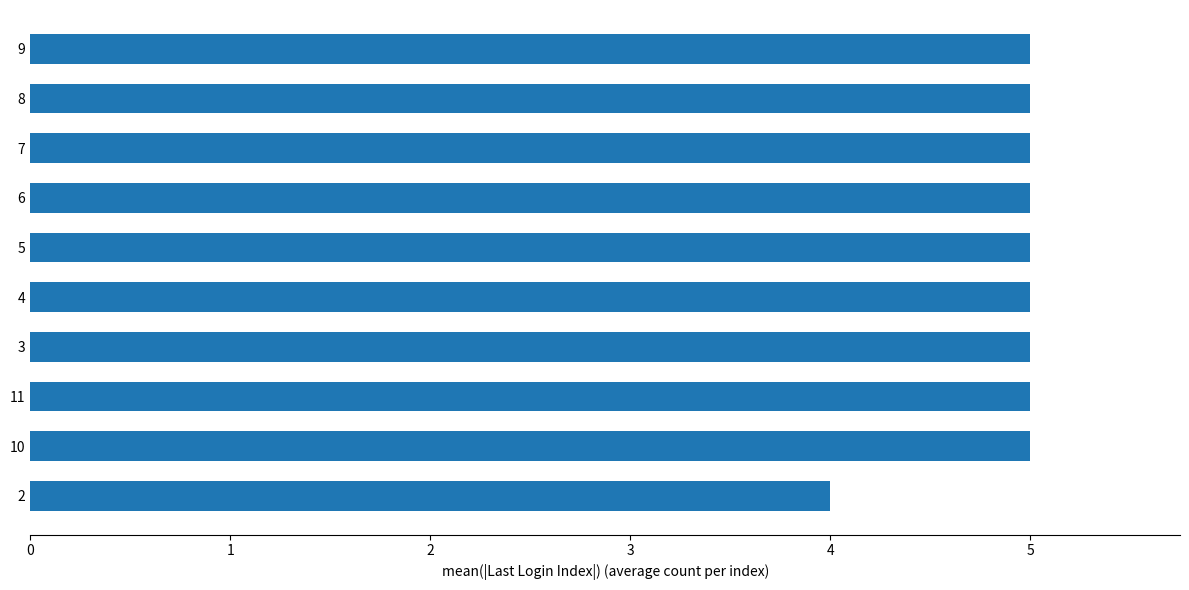

True or false: the data shows 5 at 5.

True